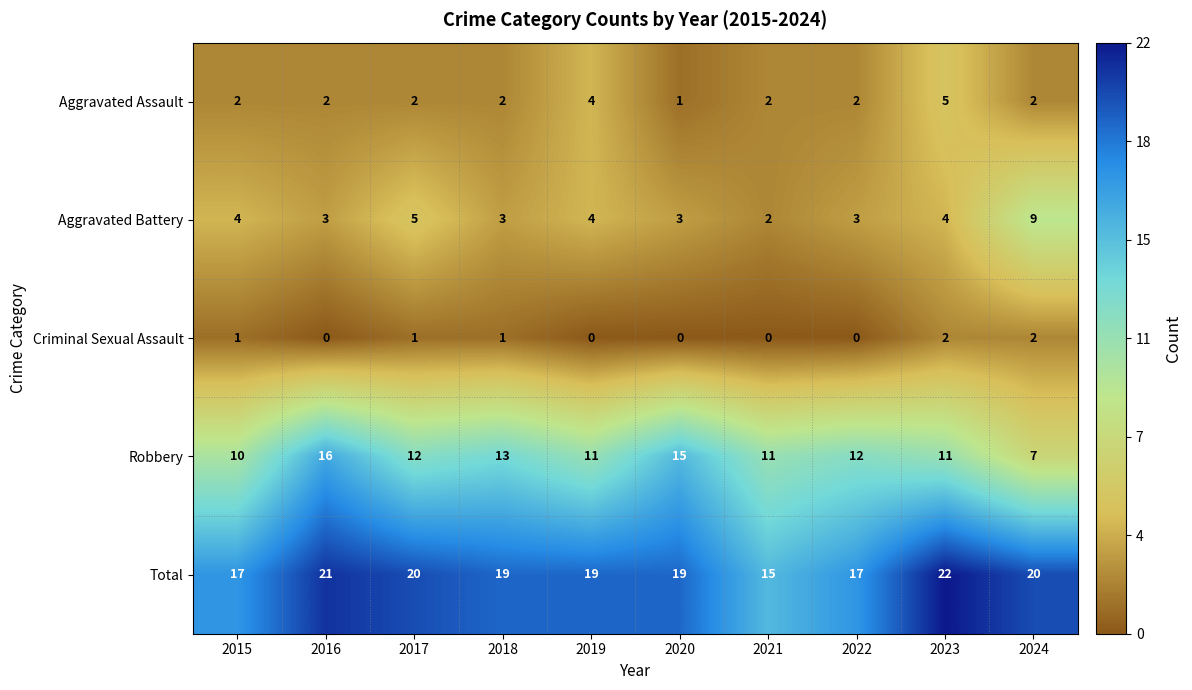

At 2018, list the series in order from largest to smallest.

Total, Robbery, Aggravated Battery, Aggravated Assault, Criminal Sexual Assault